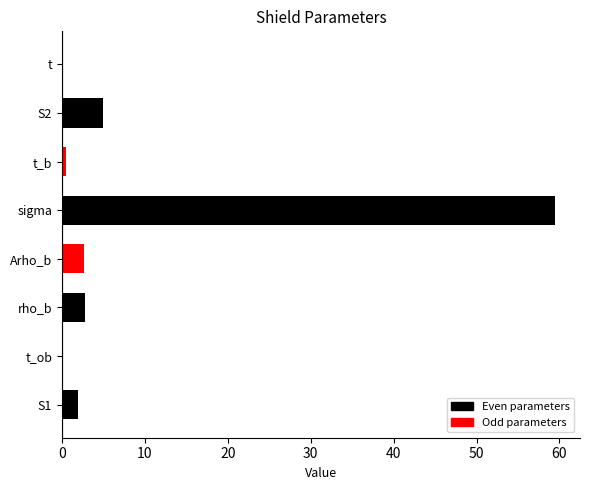

True or false: the data shows 33.0 at sigma.

False